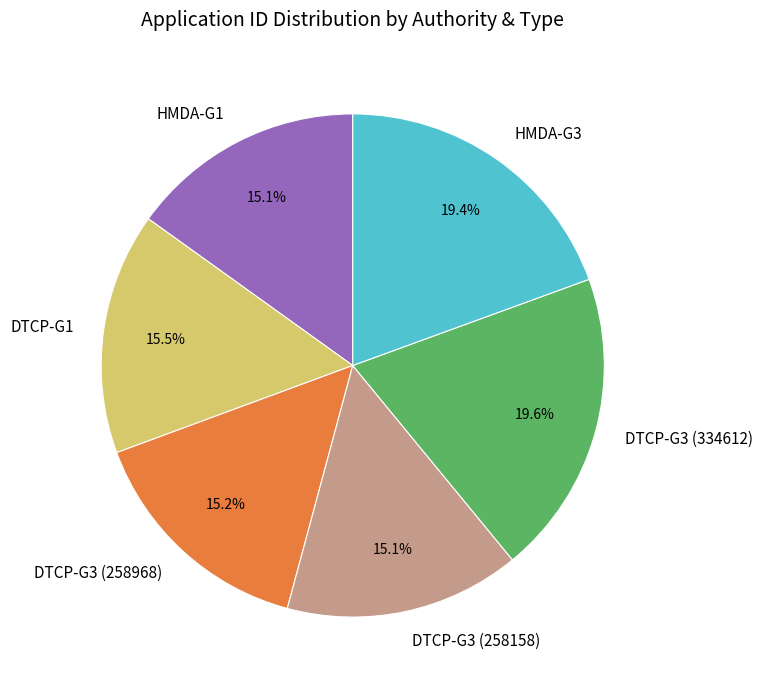

Between DTCP-G1 and HMDA-G3, which is larger?

HMDA-G3